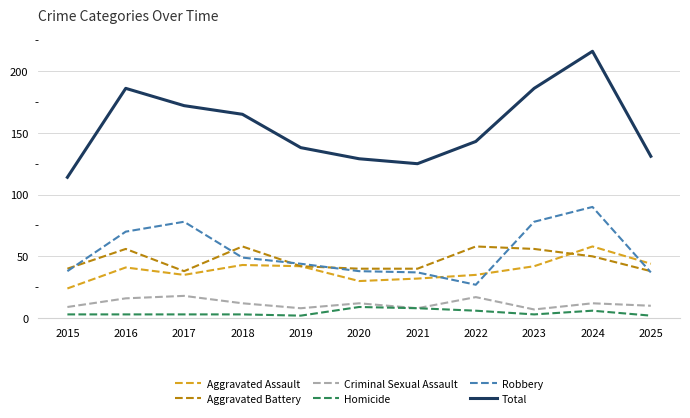

What is the difference between the second highest and minimum values in the Total series?

72